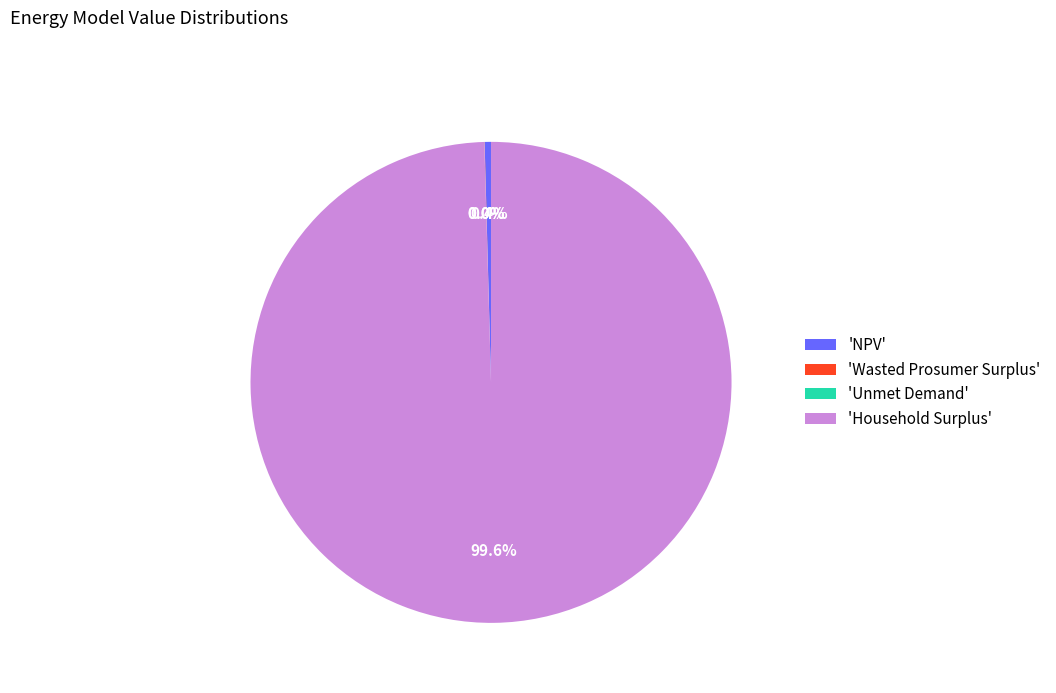

To the nearest percent, what is the average slice percentage?

25%